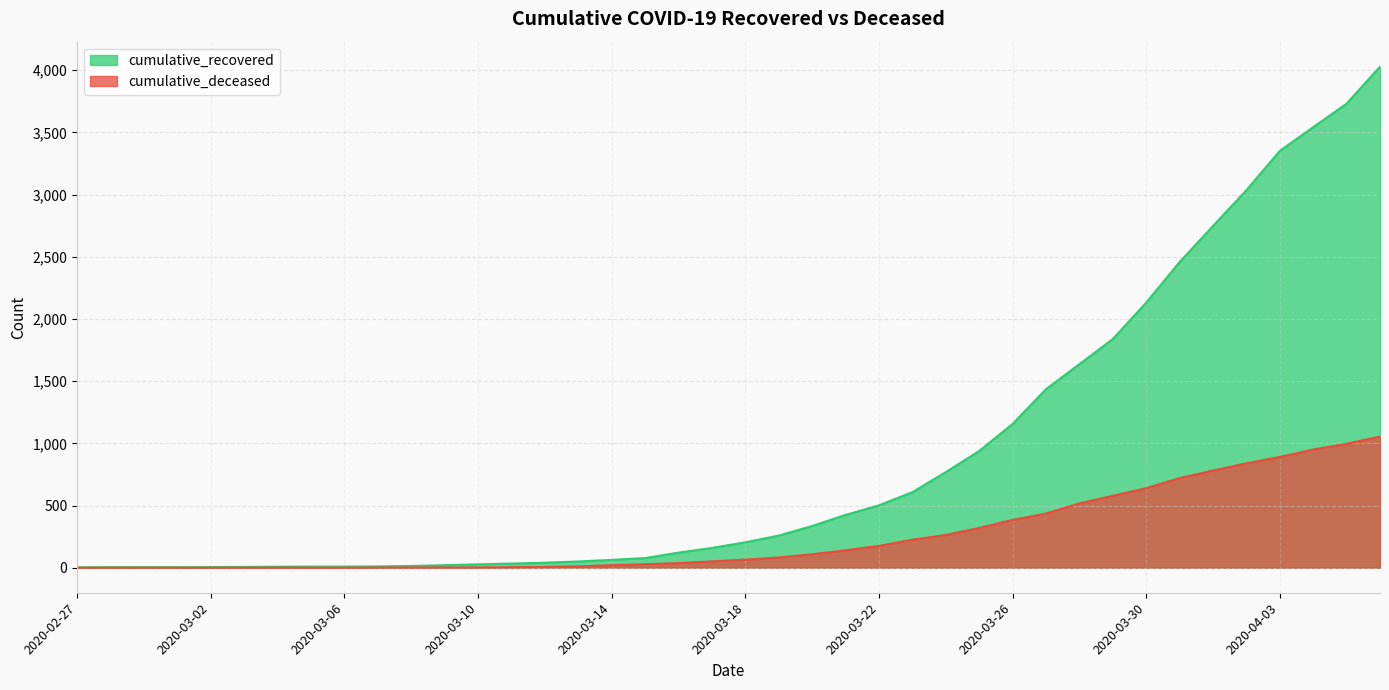

True or false: cumulative_recovered and cumulative_deceased intersect in this chart.

False